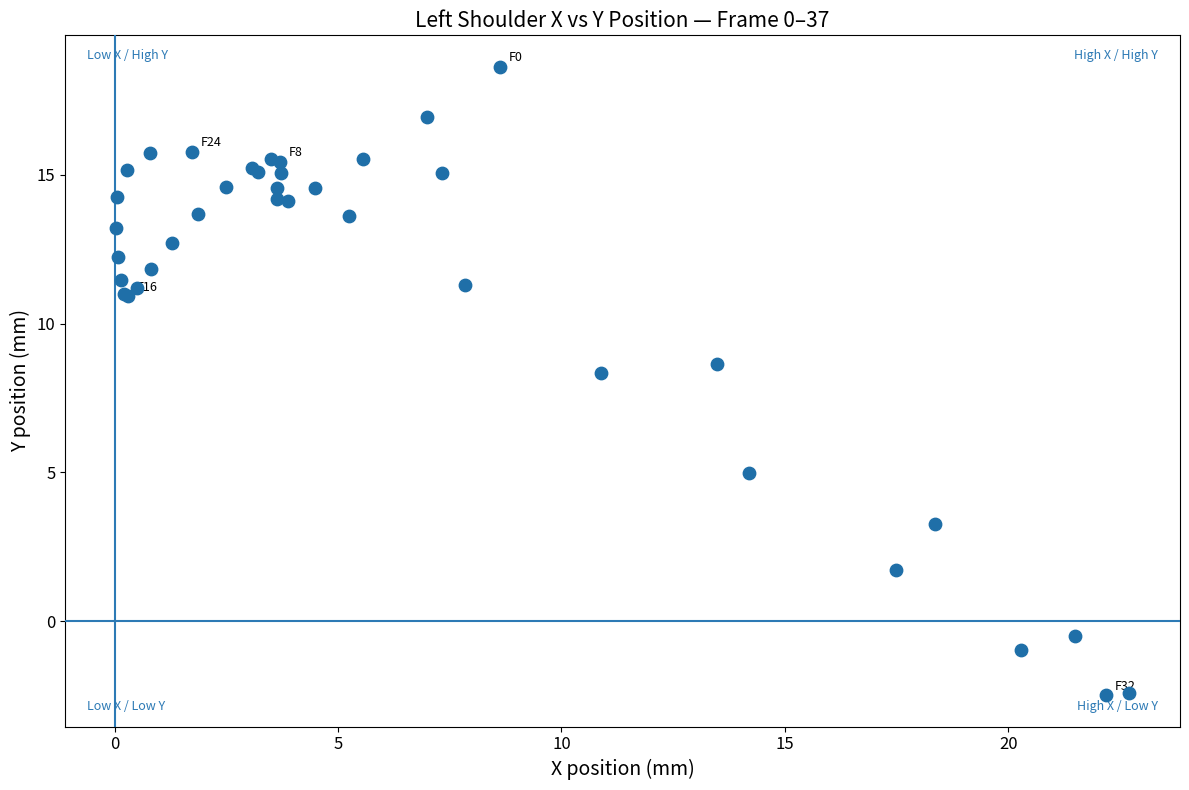

What Y value in the scatter plot is closest to 8?

8.3